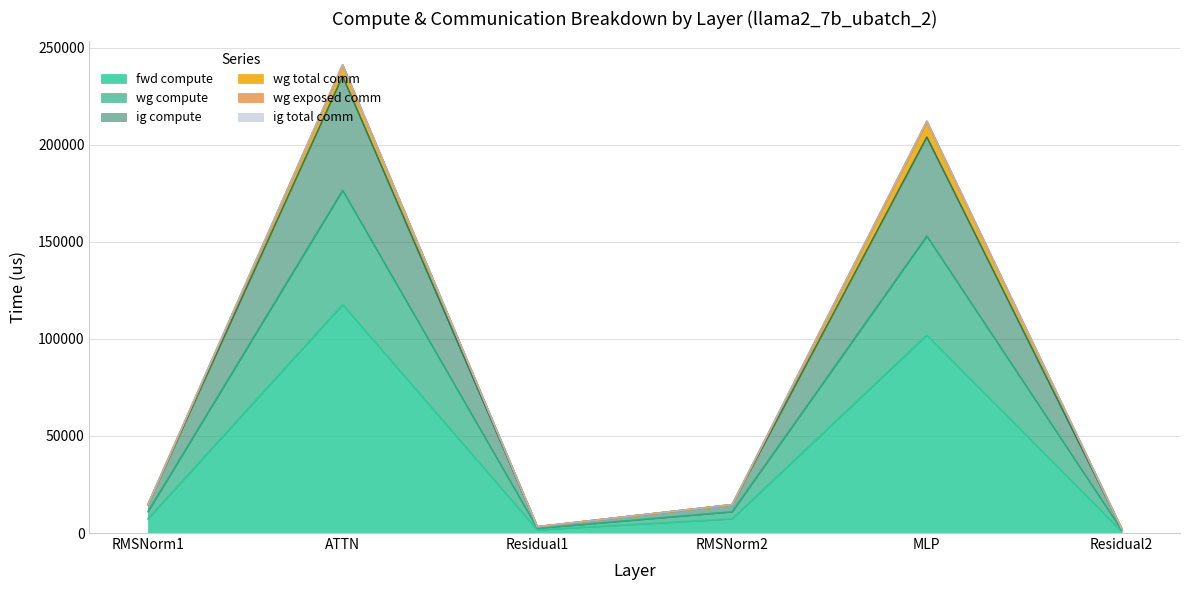

Where is the first local maximum for fwd compute?

ATTN